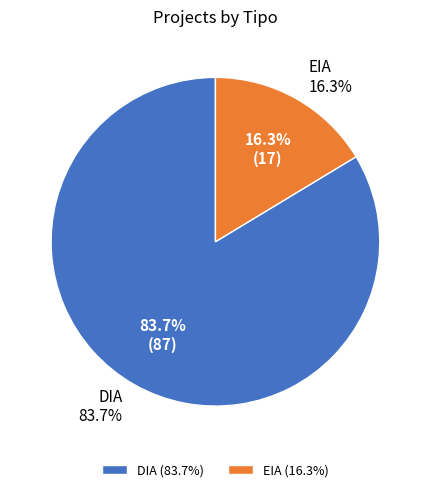

How many slices are in this pie chart?

2